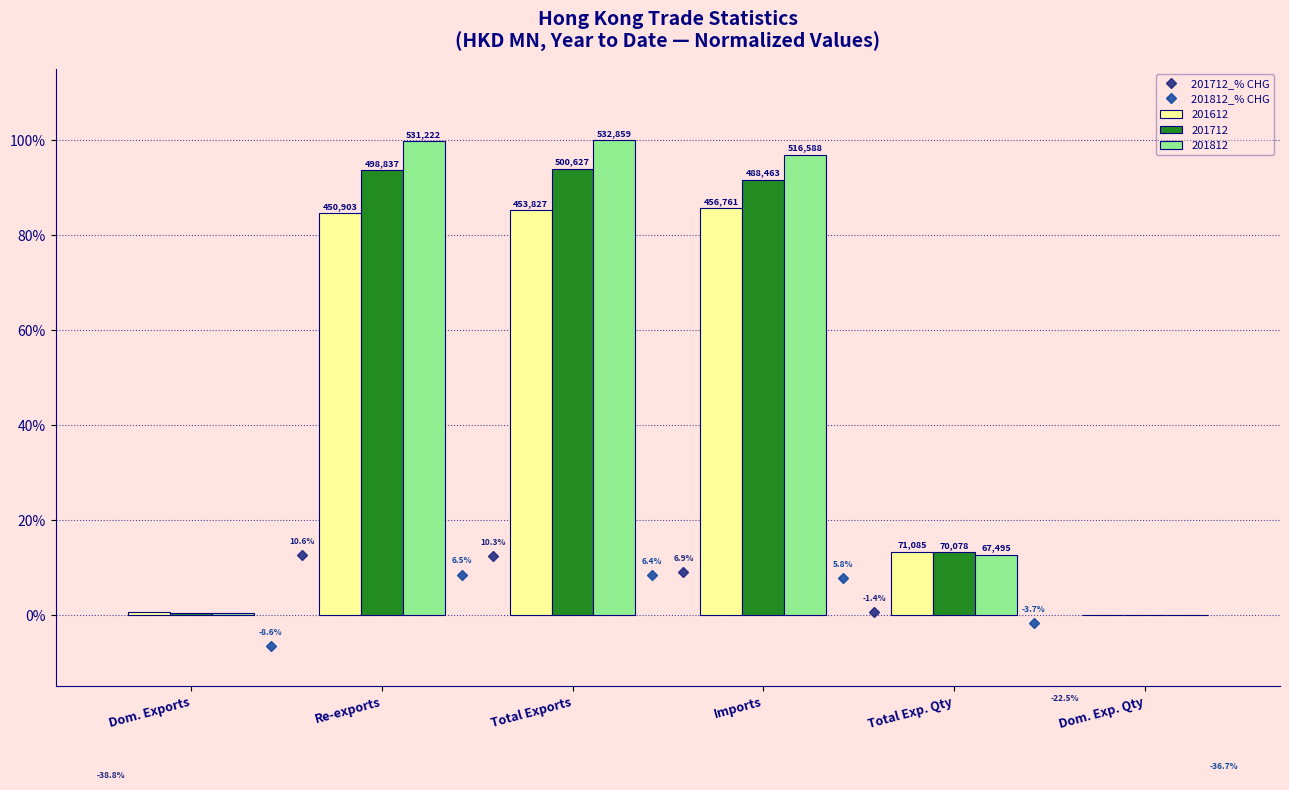

What is the value of the 201812_% CHG bar at the 4th from the left?

7.8